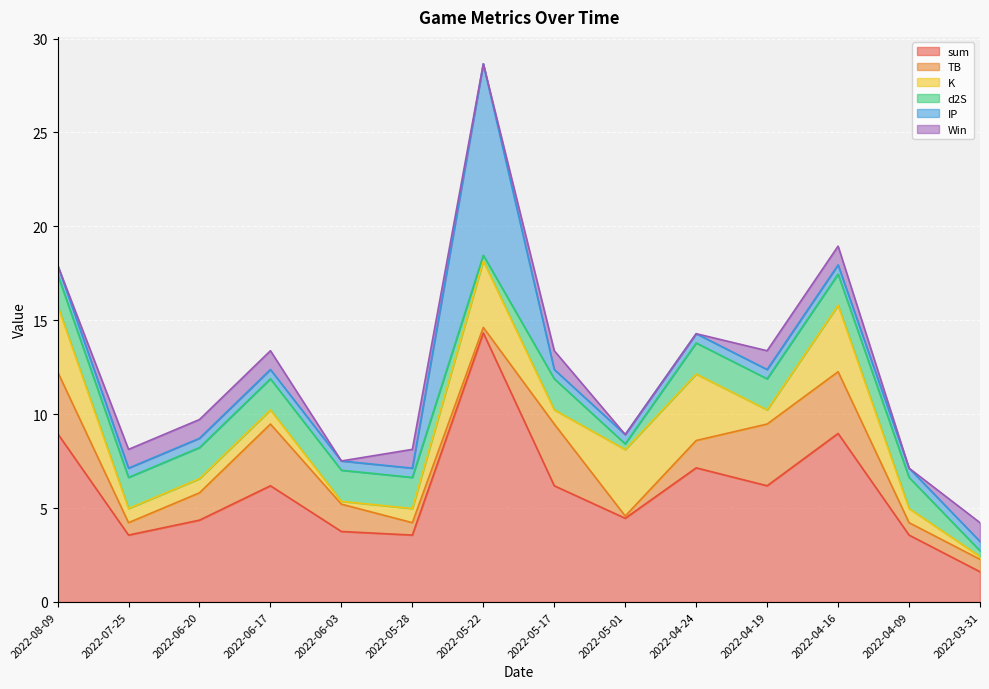

How many categories are shown in the chart?

14